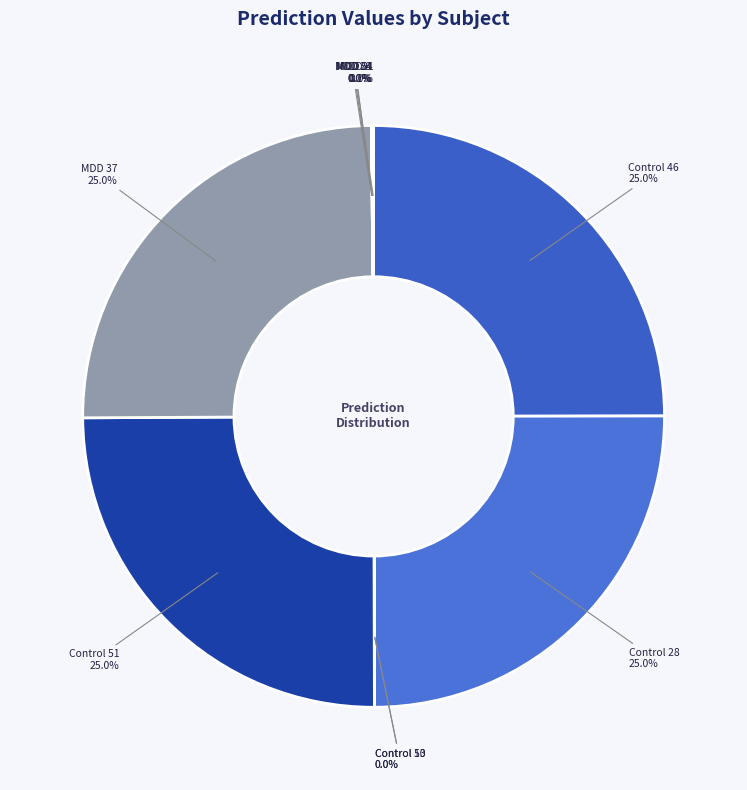

What portion of the pie excludes Control 46?

75.0%